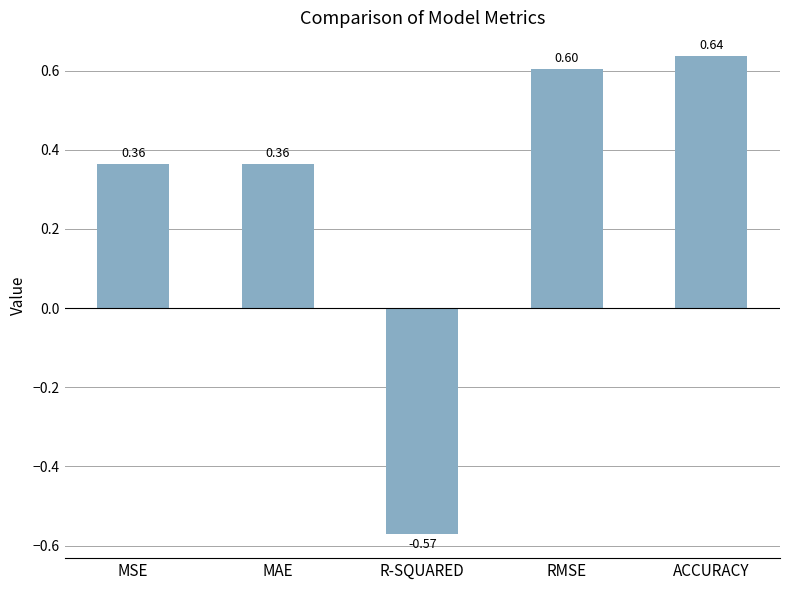

What is the difference between the values at RMSE and R-SQUARED?

1.2